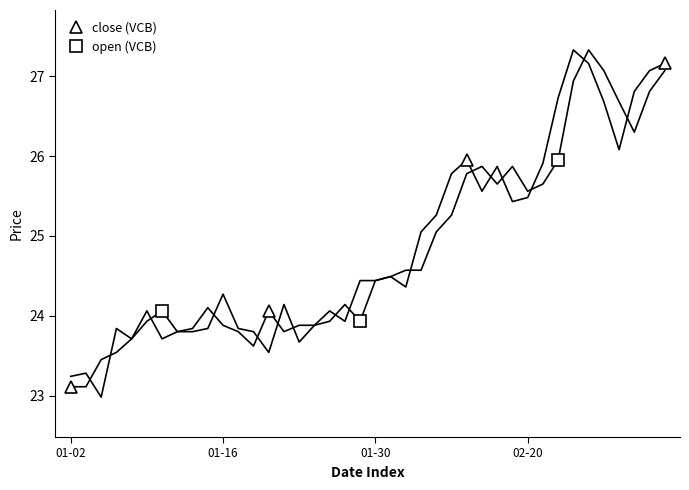

True or false: open has more than 2 points higher than both neighbors.

True